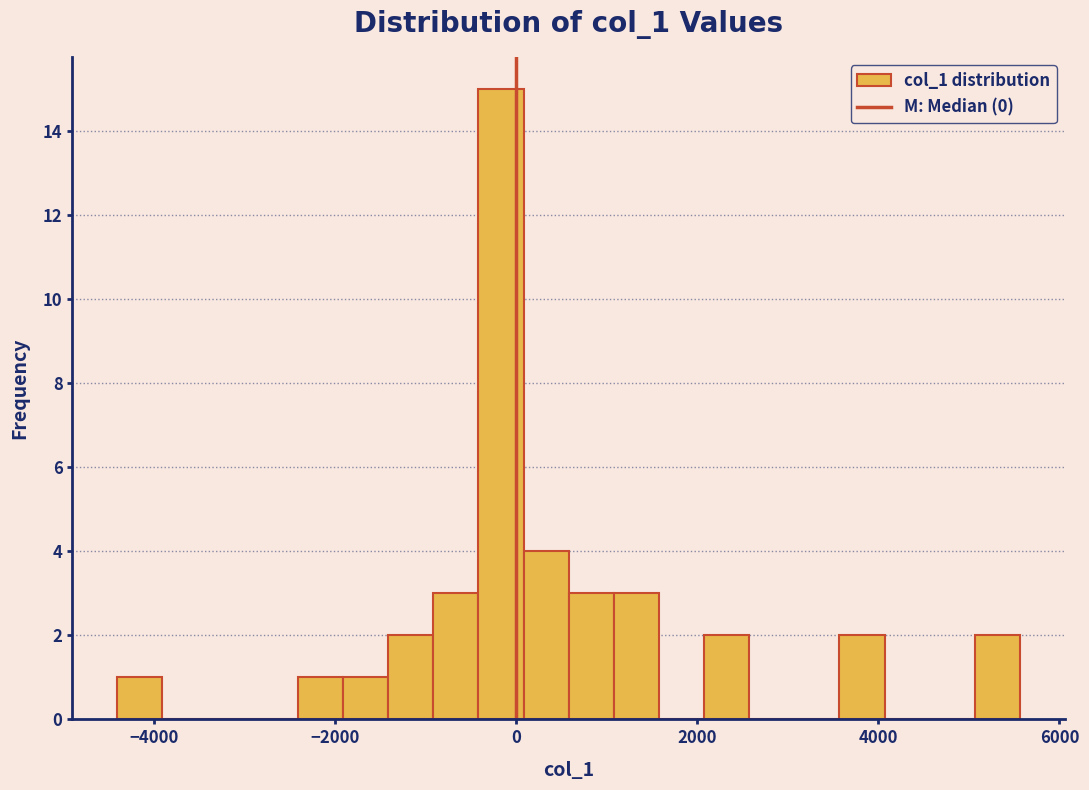

Around what value on the x-axis is the tallest bar? Give the approximate position of its centre, as read against the axis.

-200